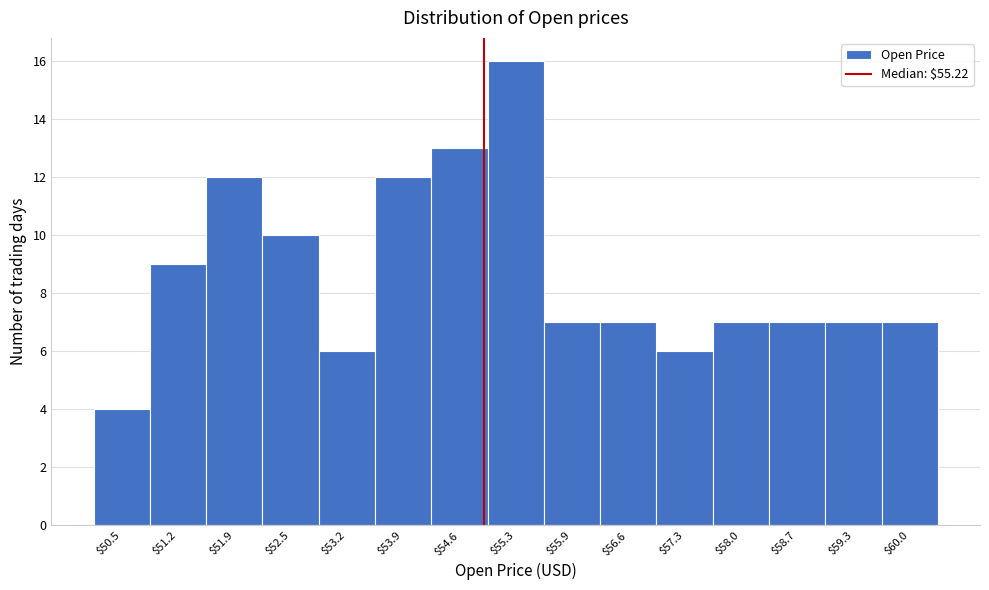

Reading left to right, list all the values displayed in this chart.

4	9	12	10	6	12	13	16	7	7	6	7	7	7	7